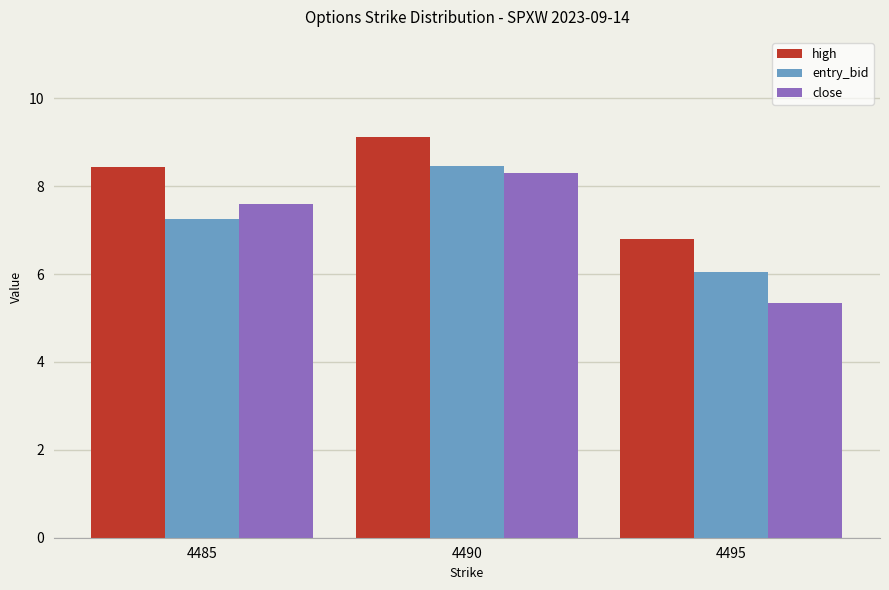

At 4485, list the series in order from largest to smallest.

high, close, entry_bid